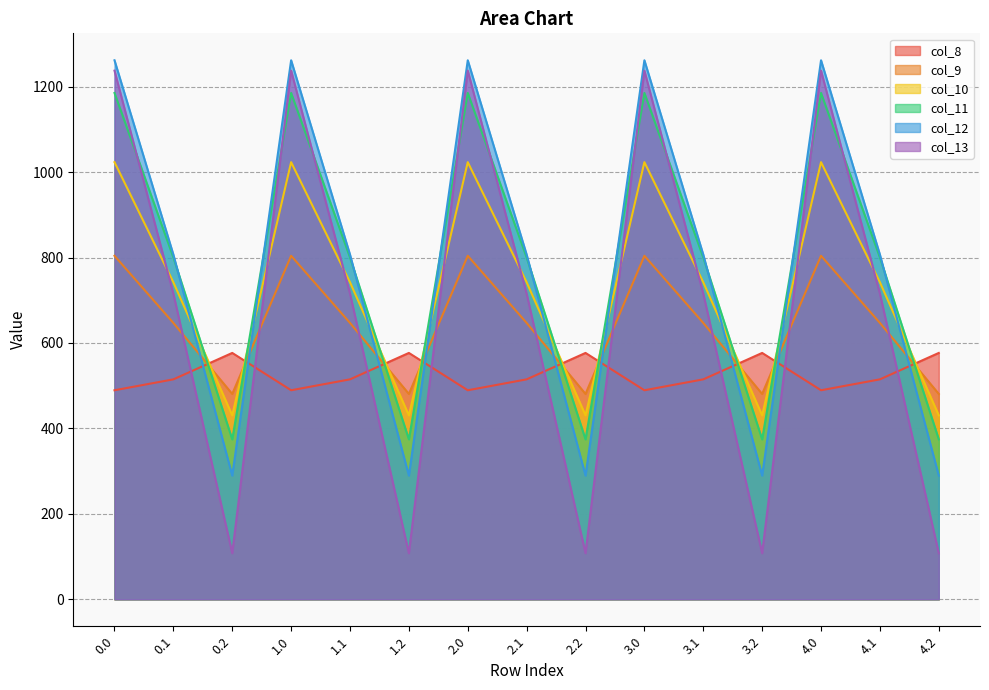

The col_10 series shows 488.9 at 1.0. True or false?

False